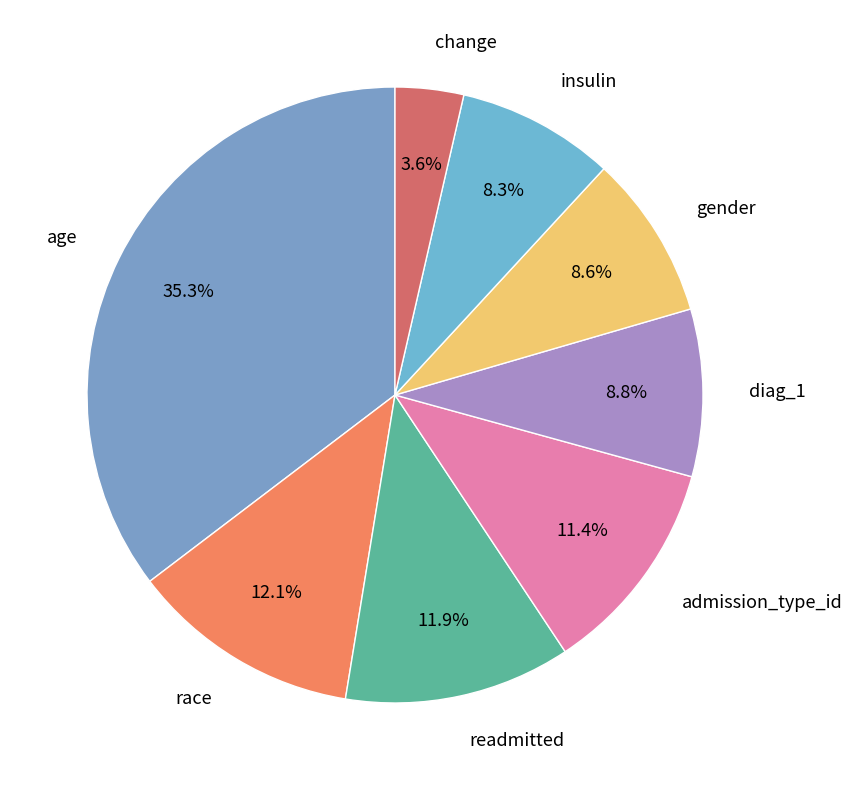

To the nearest percent, what percentage of the pie is readmitted?

12%